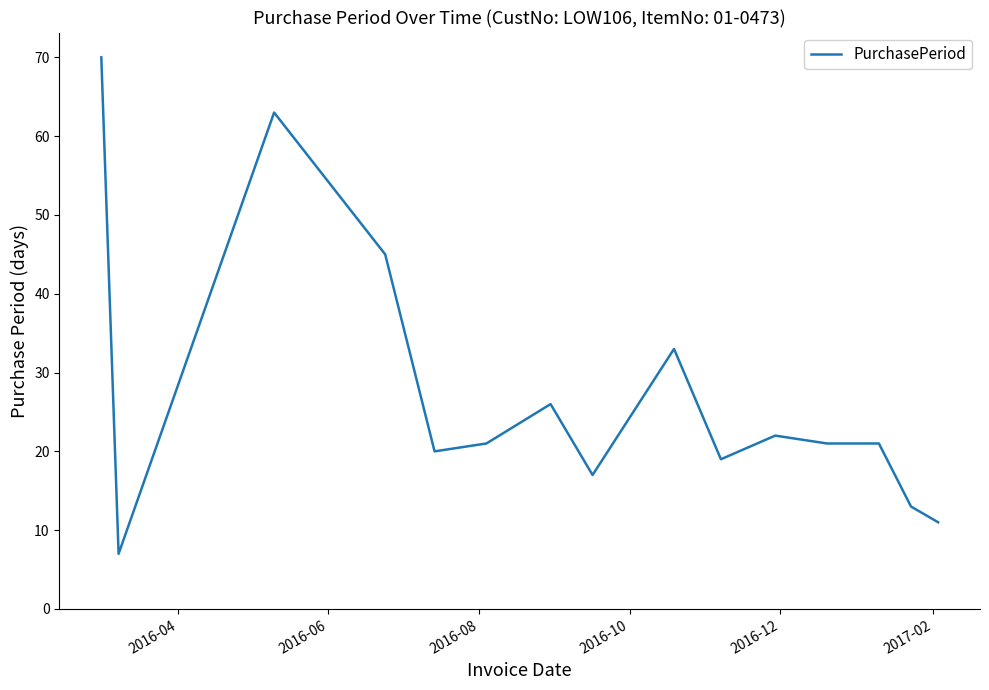

What is the average value?

27